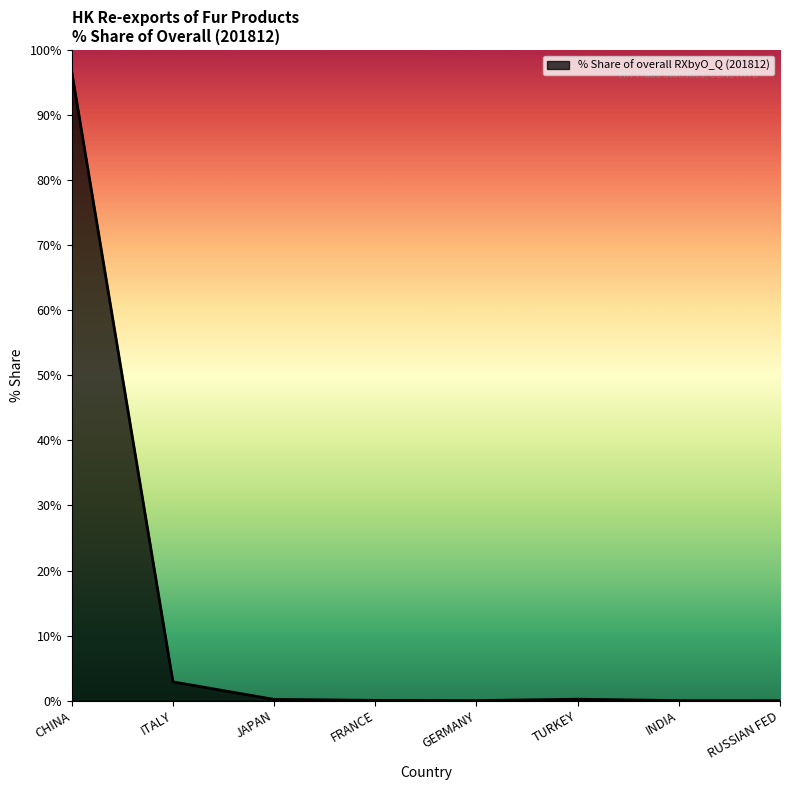

What position from the right is CHINA?

8